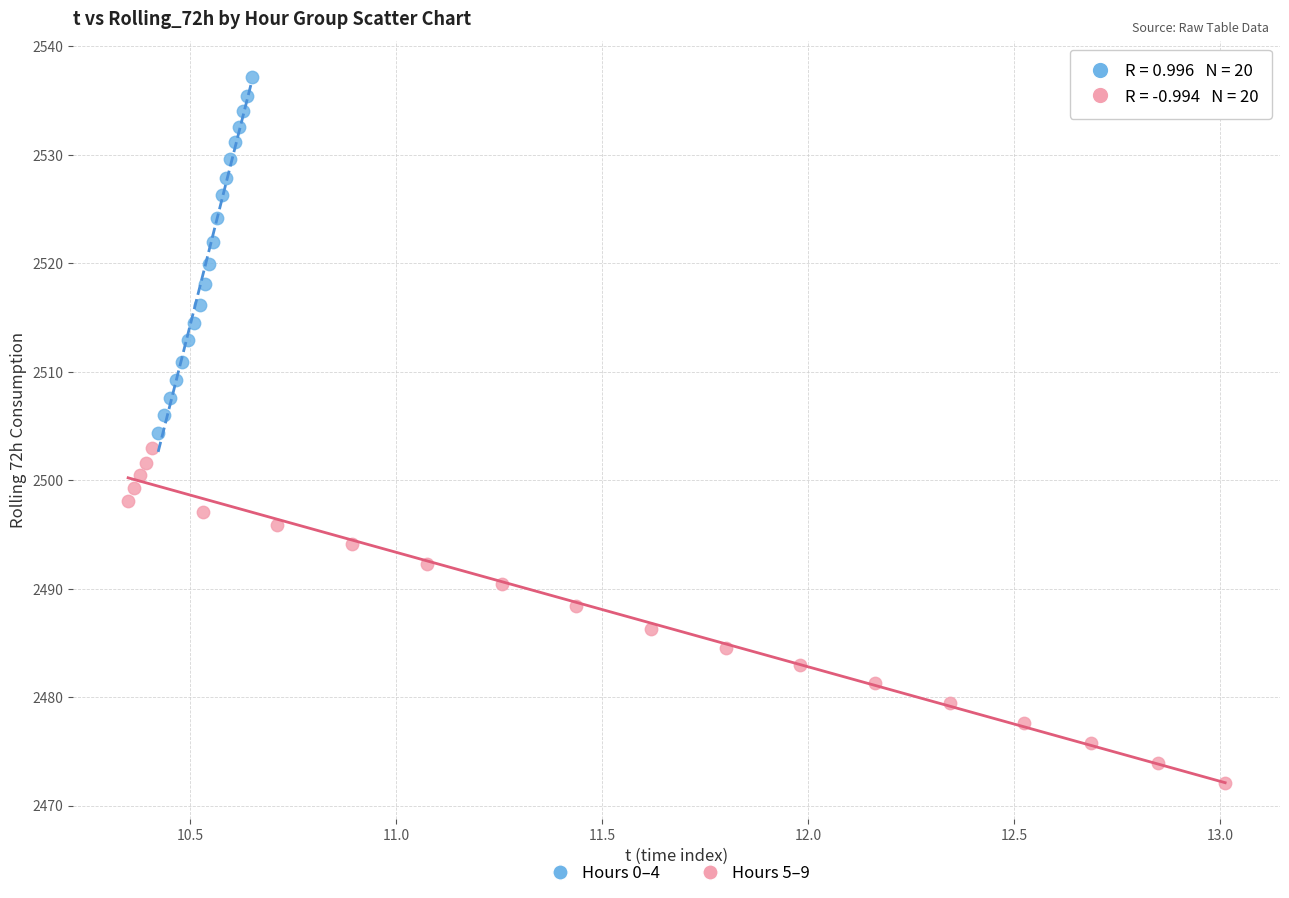

What are all the series names shown in the legend?

Hours 0–4, Hours 5–9